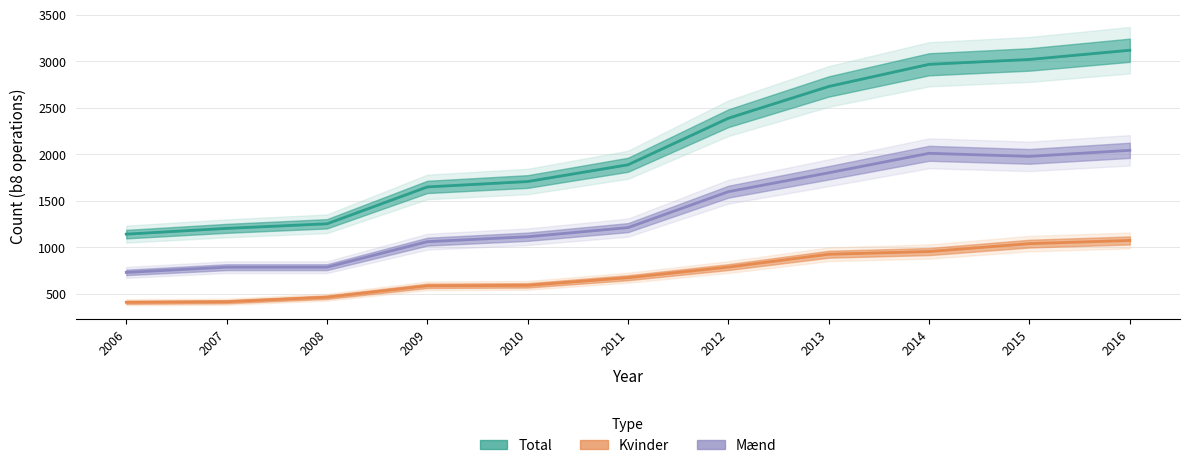

What is the value of the Total point at the 11th from the left?

3118